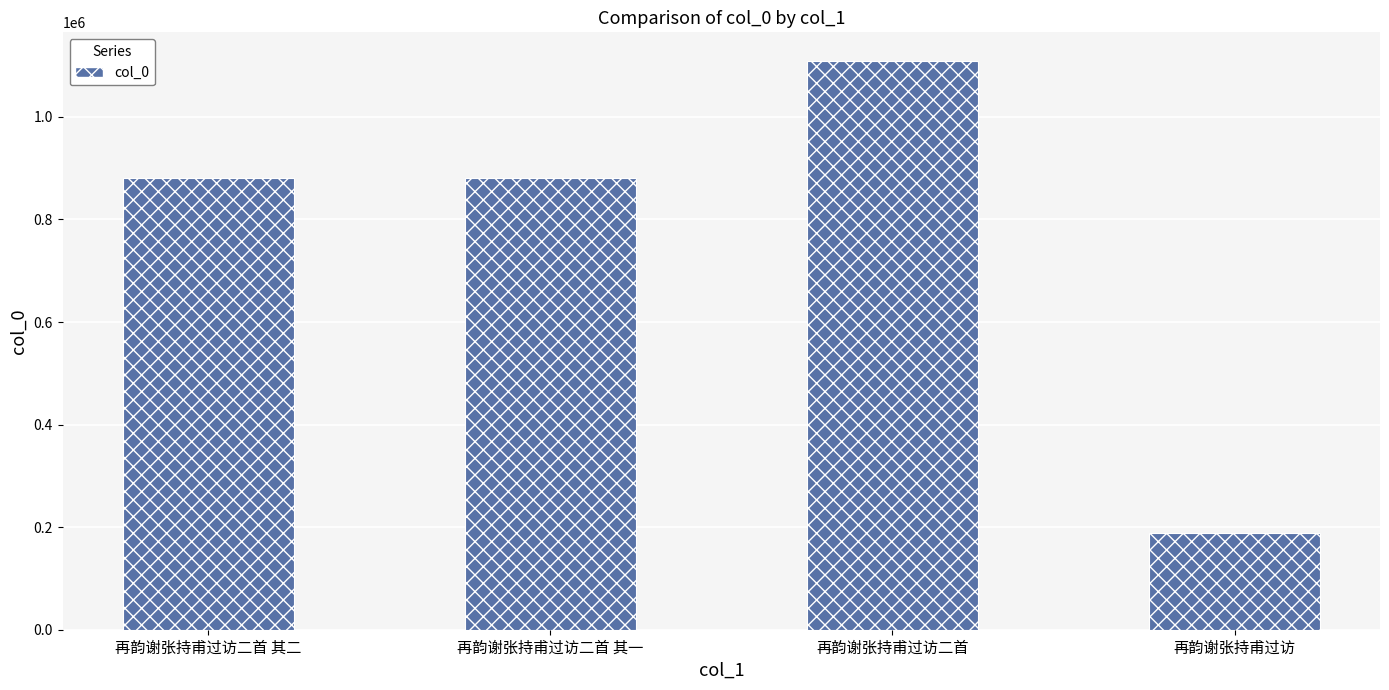

Which label corresponds to the largest value in the chart?

再韵谢张持甫过访二首